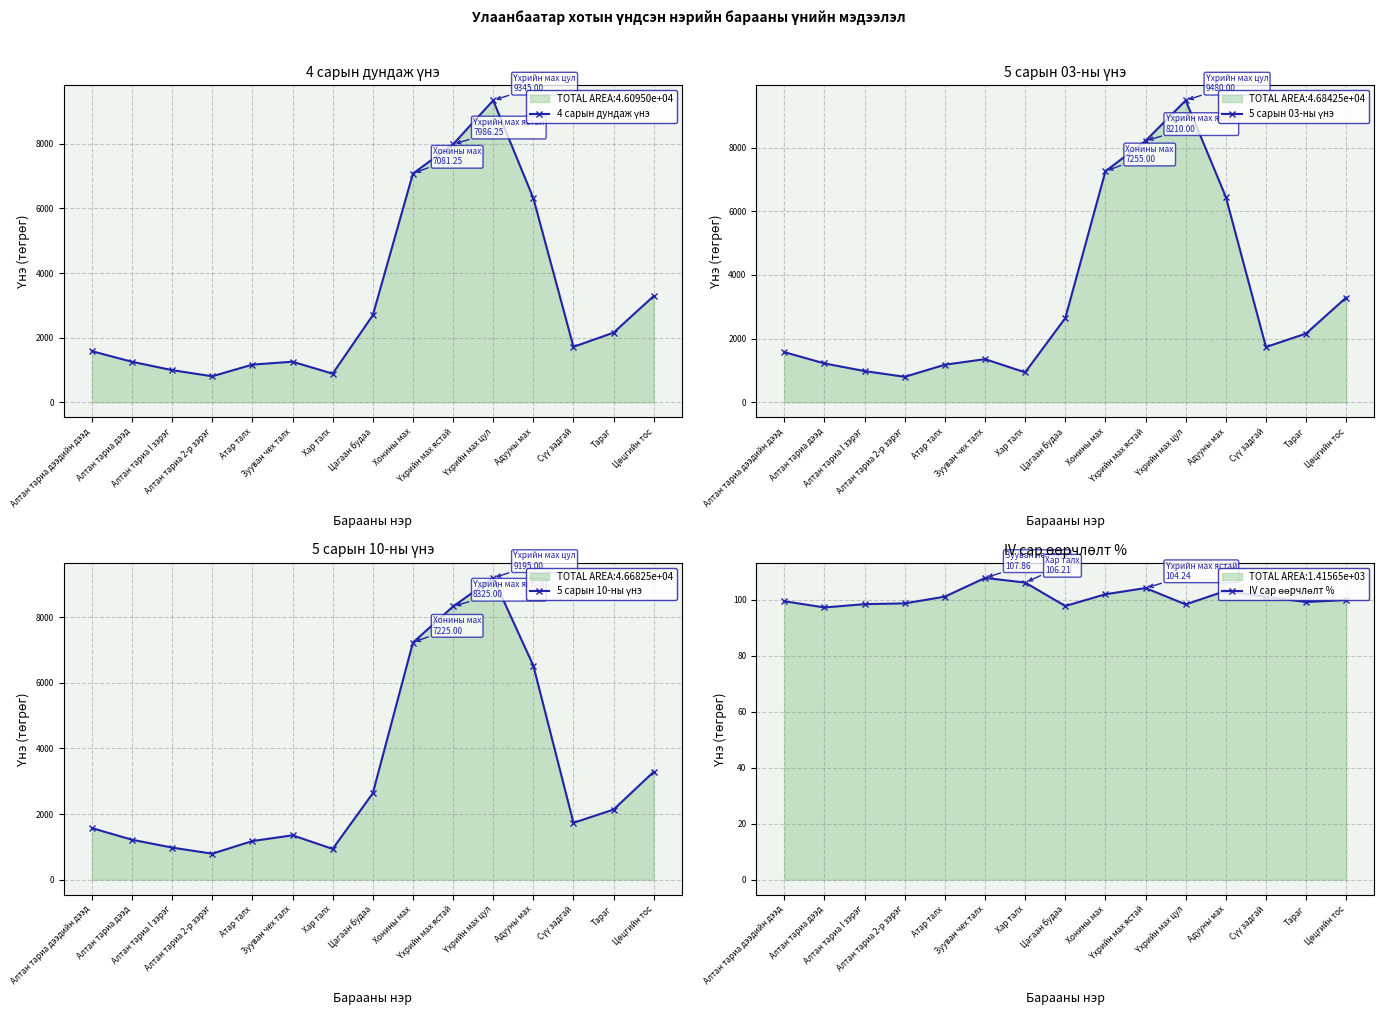

How many values in the IV сар өөрчлөлт % series are below 100?

7